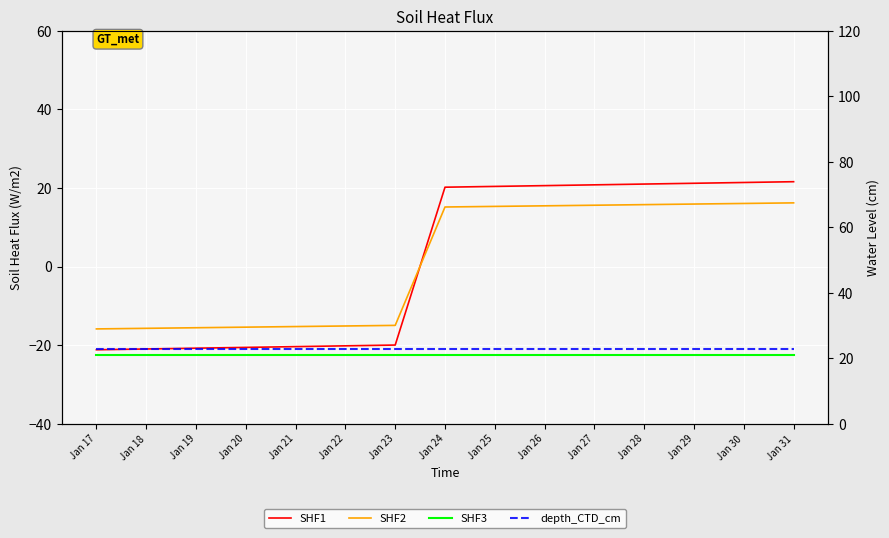

At Jan 20, list the series in order from largest to smallest.

SHF2, SHF1, depth_CTD_cm, SHF3